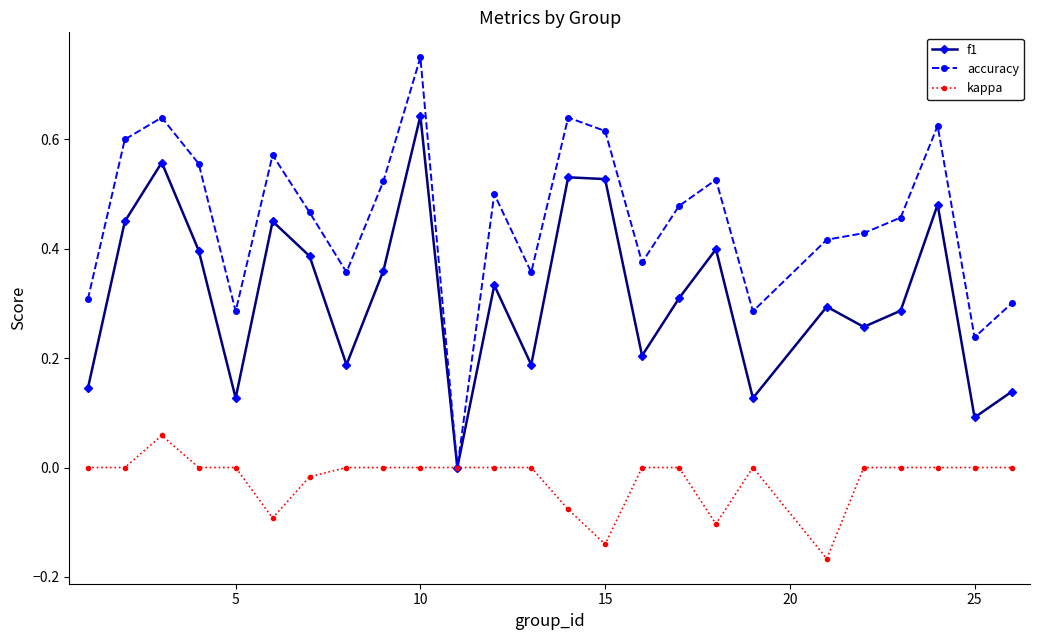

List the series in order of their peak value, highest first.

accuracy, f1, kappa